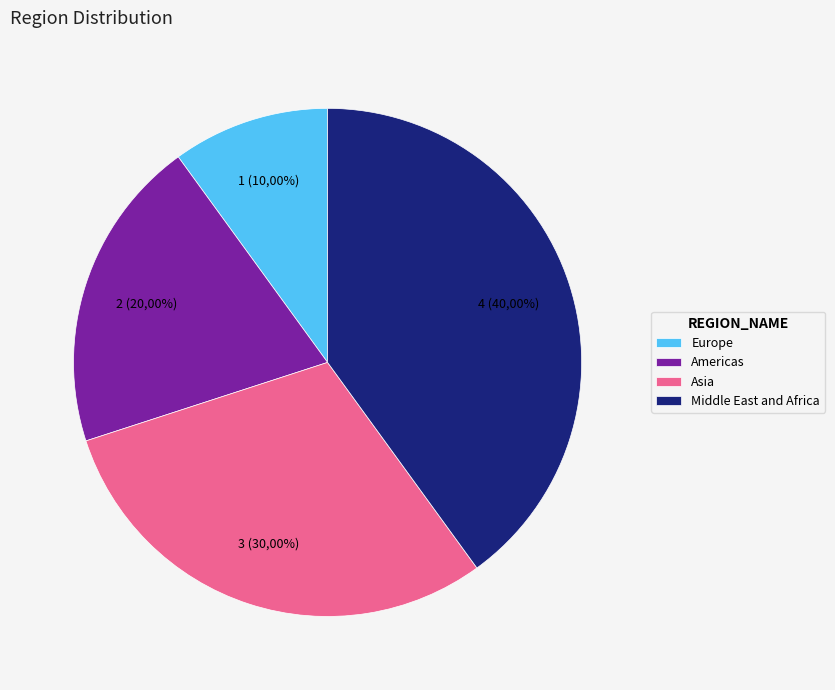

Is there any slice that represents more than half of the pie?

No